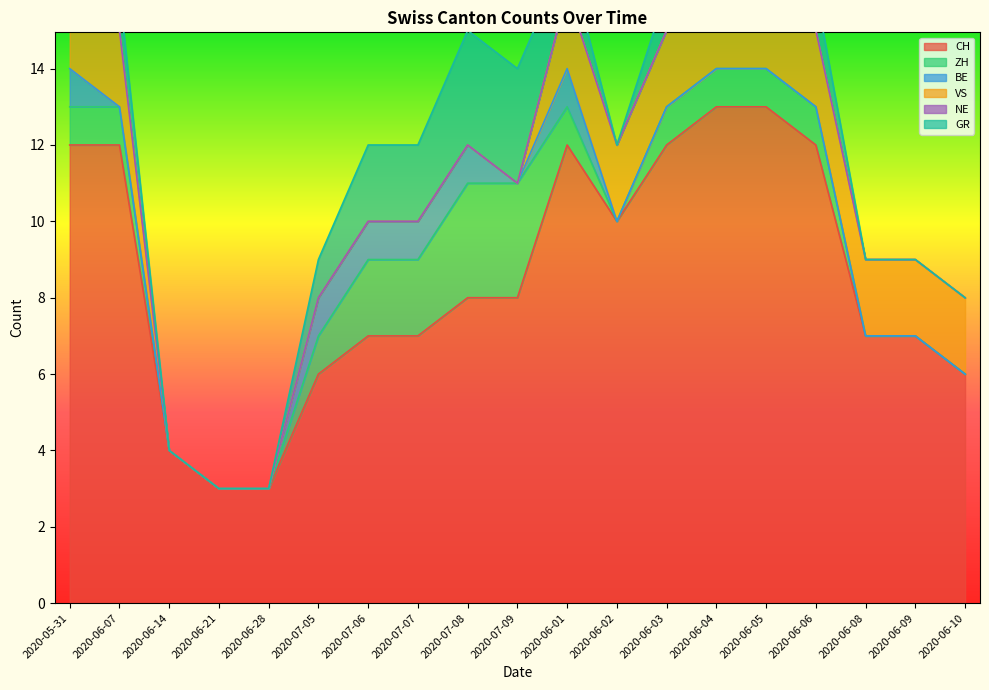

The CH series shows 13 at 2020-07-09. True or false?

False